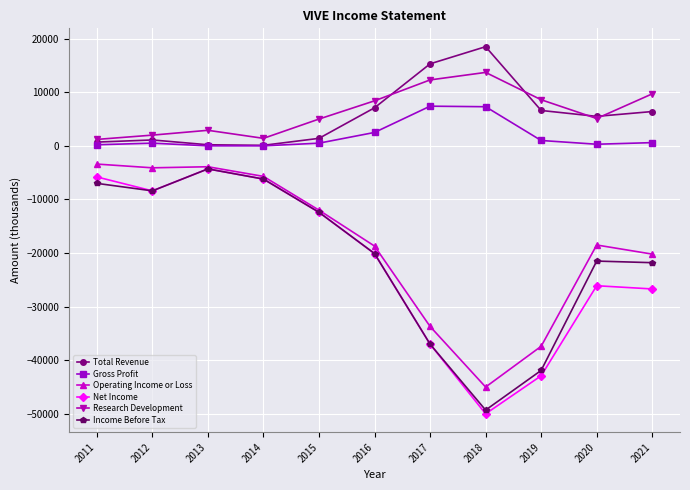

Which series has the largest range (max minus min)?

Net Income